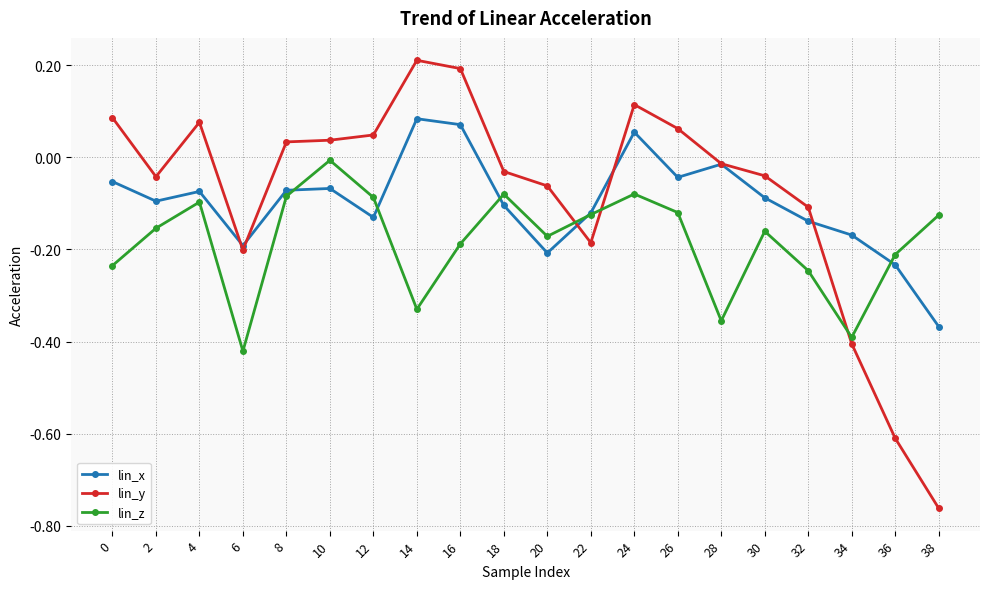

How many values in lin_x are above zero?

3